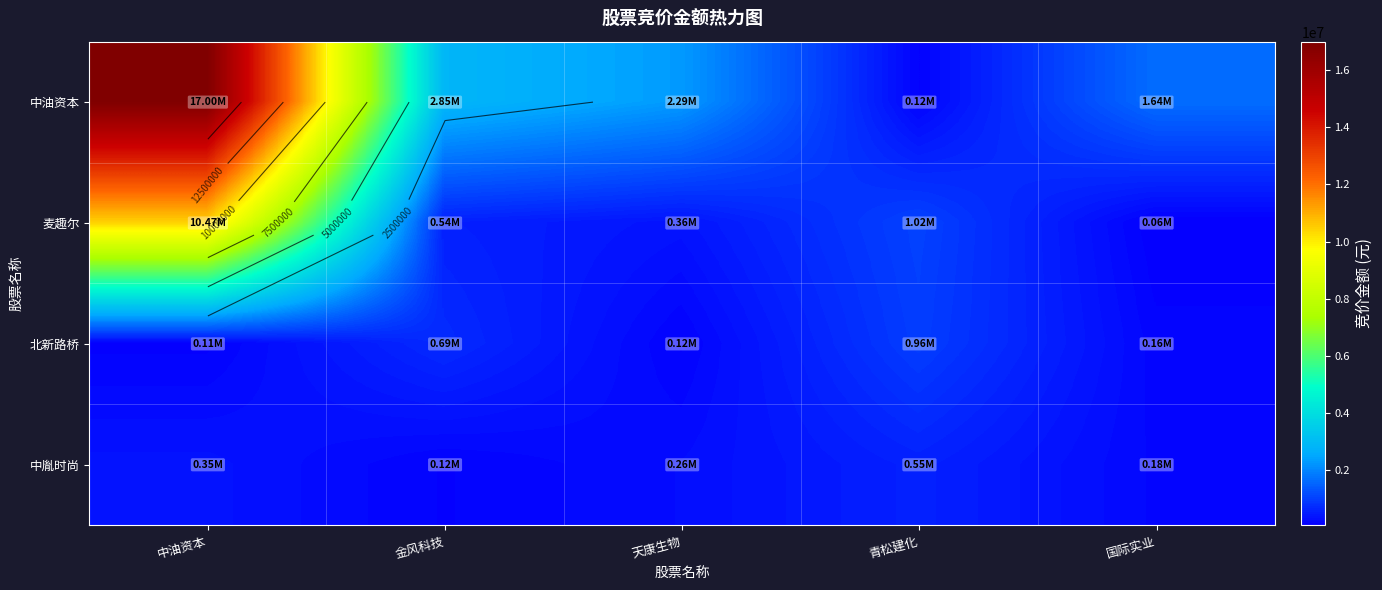

At how many categories does at least one series exceed 15053717?

1